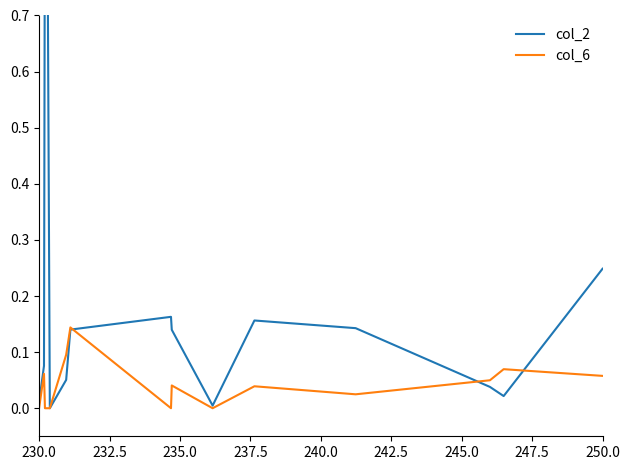

How many data points in col_6 are above 0?

9